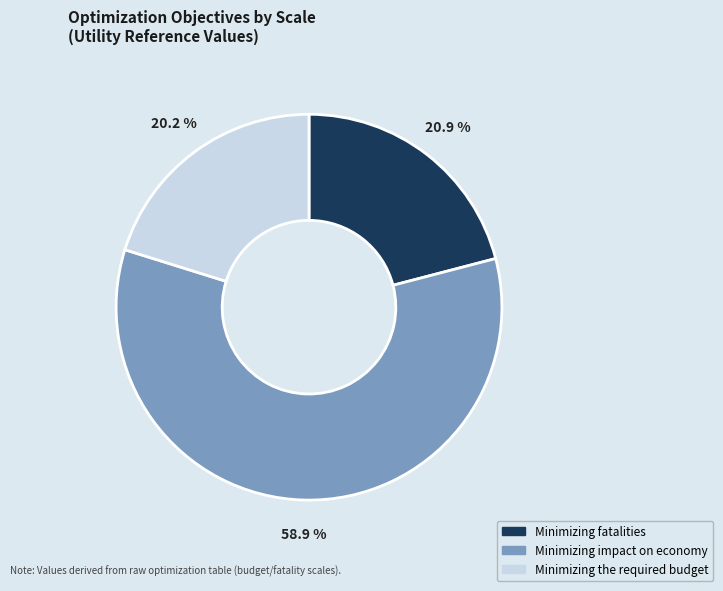

Rank the categories by value from highest to lowest.

Minimizing impact on economy, Minimizing fatalities, Minimizing the required budget